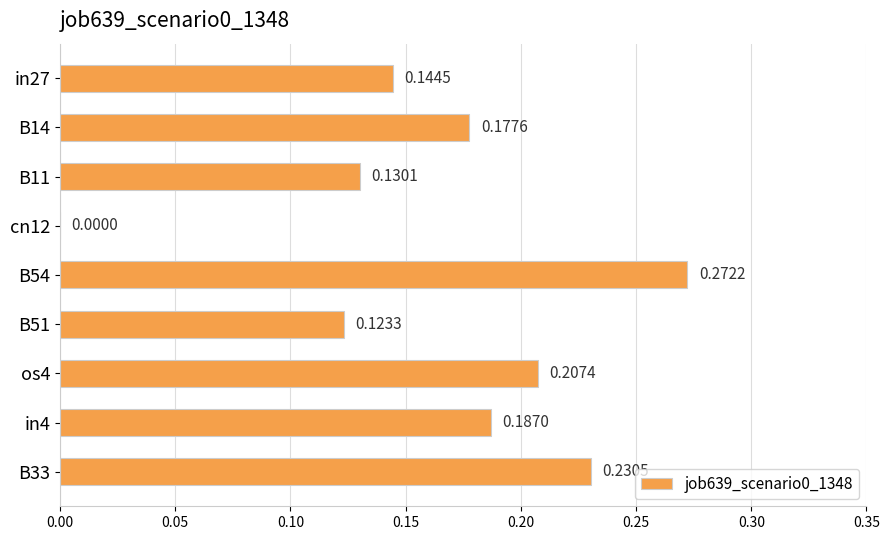

How many categories are shown in the chart?

9